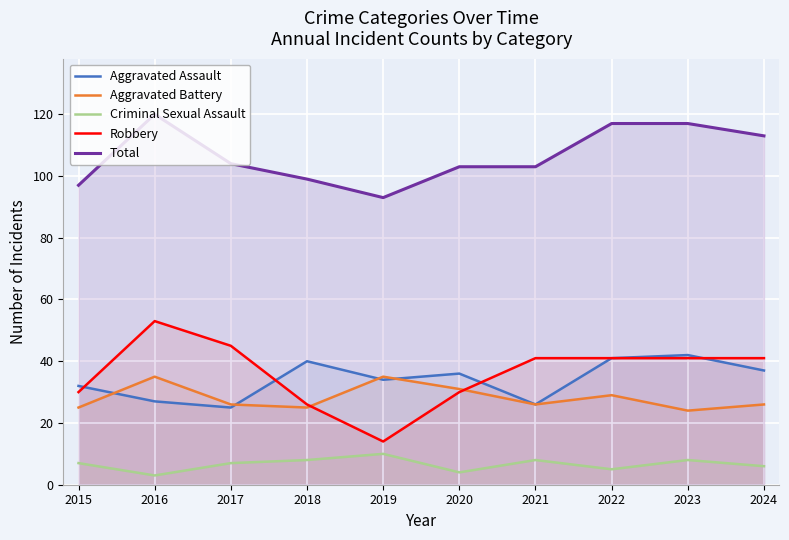

Rank the series by their maximum value, from lowest to highest.

Criminal Sexual Assault, Aggravated Battery, Aggravated Assault, Robbery, Total